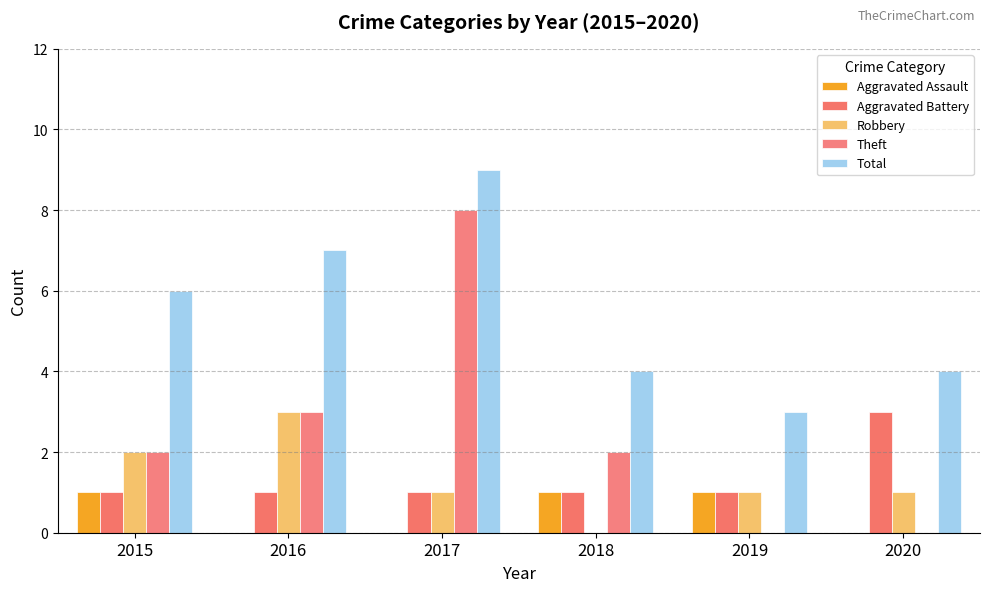

Does the chart contain stacked bars?

No